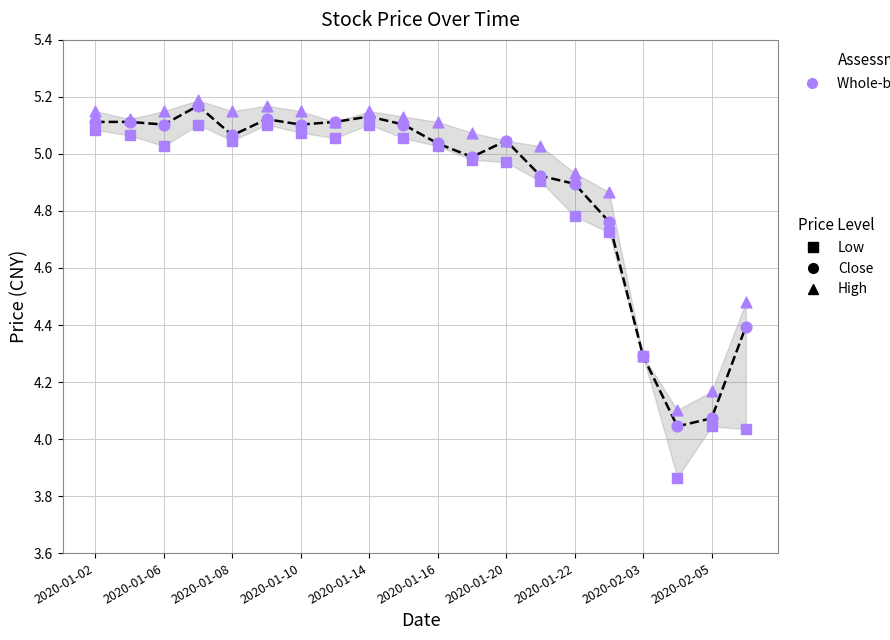

At how many categories does at least one series exceed 3?

20